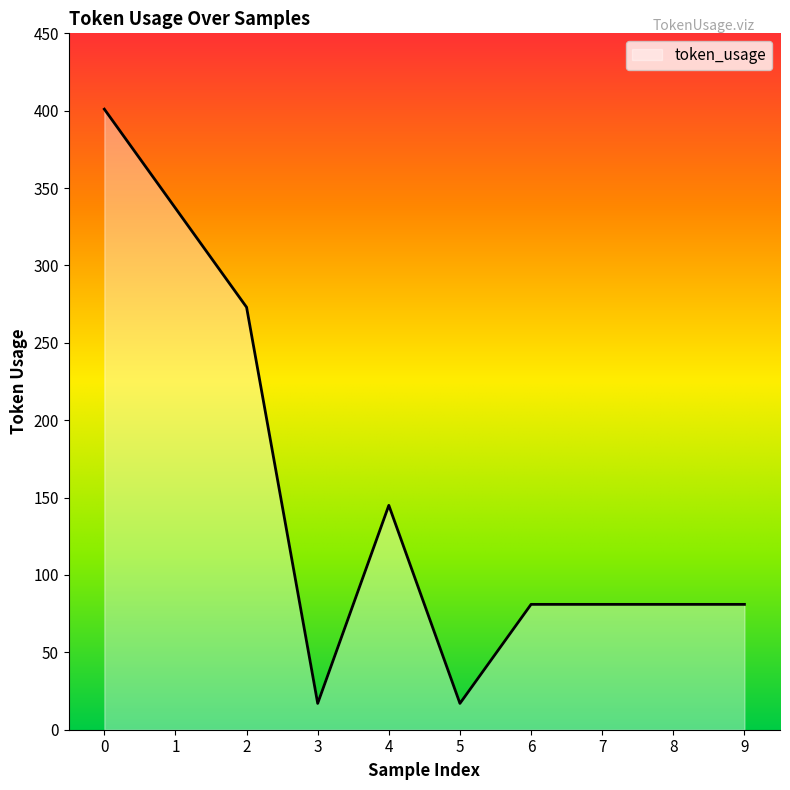

The value at 8 is 44. True or false?

False